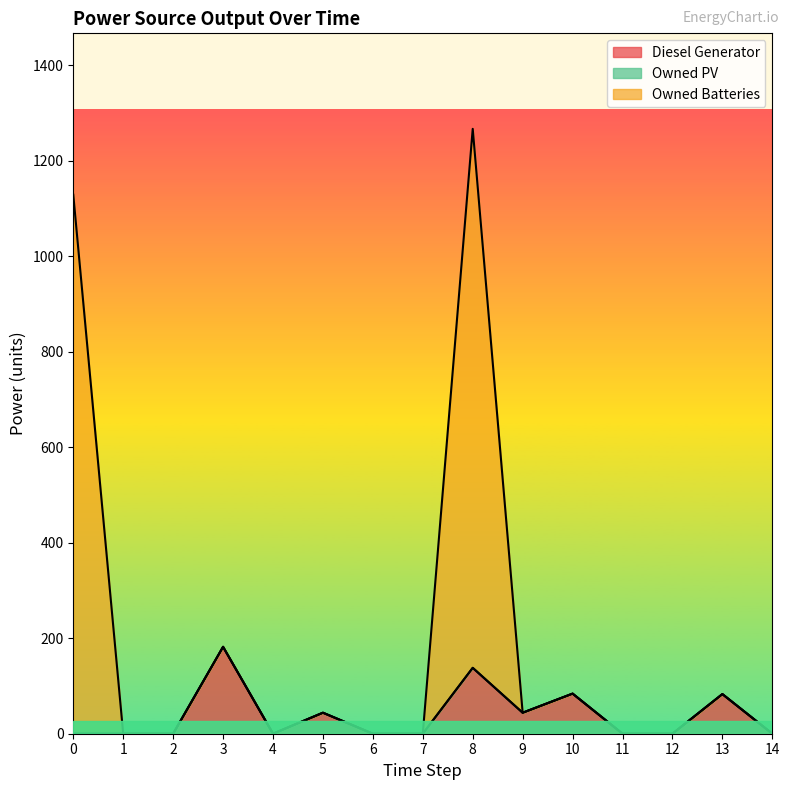

At which category is the sum across all series the highest?

8